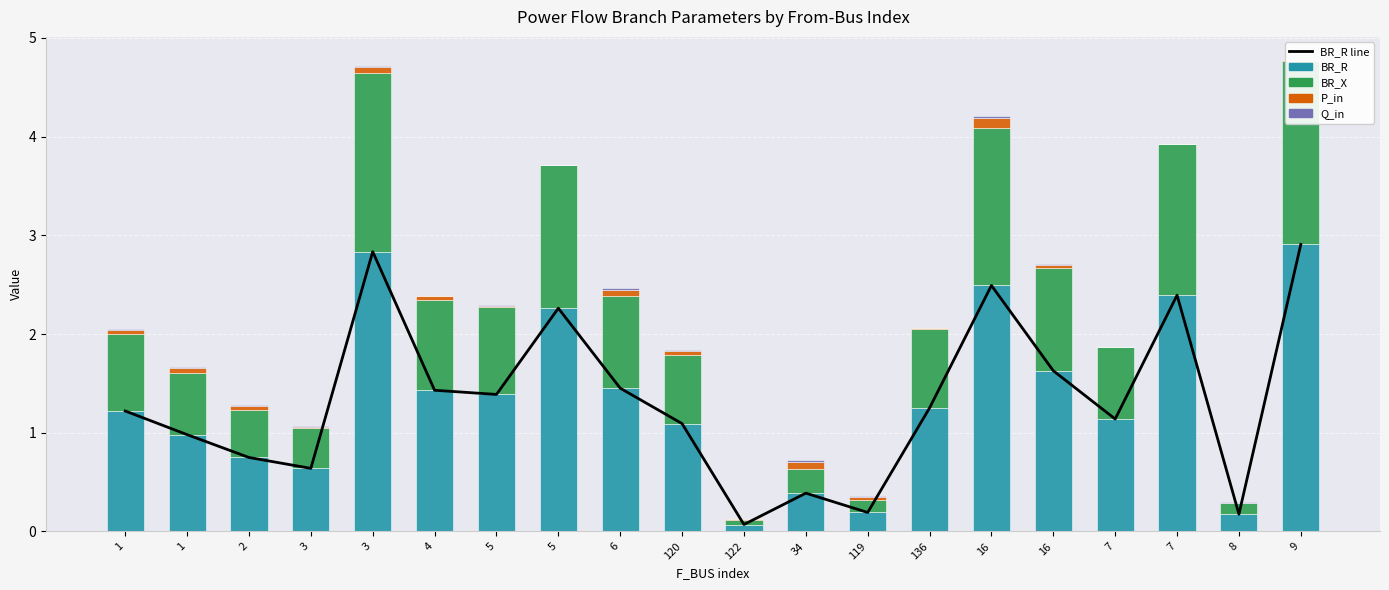

What is the total value across all series at 7?

3.0